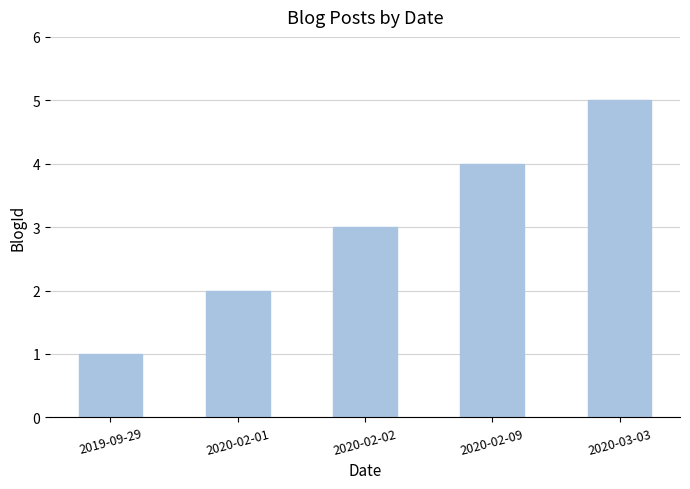

What is the label of the 3rd bar from the right?

2020-02-02